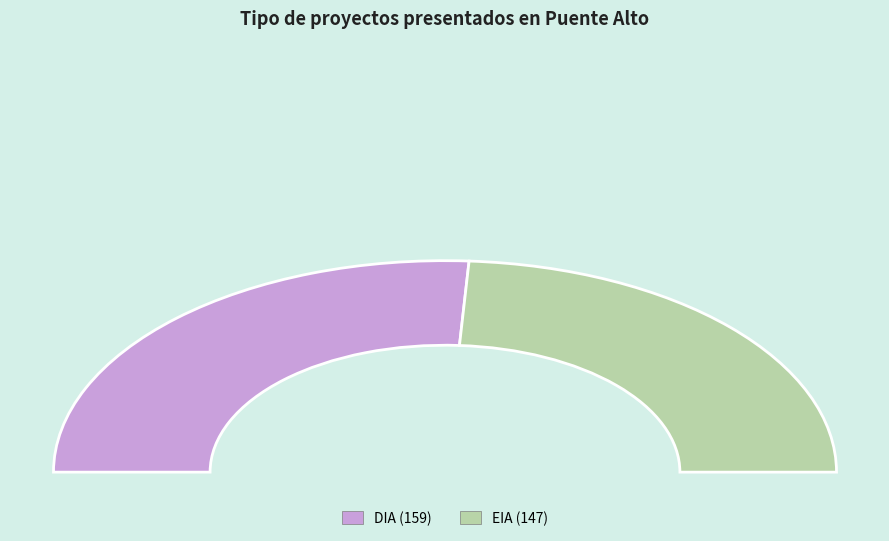

To the nearest percent, what is the combined percentage of EIA and DIA?

100%